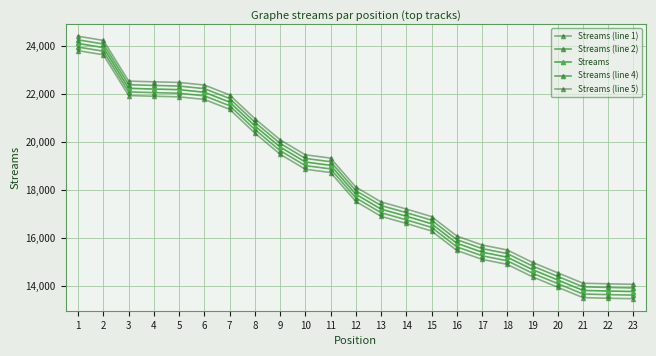

How many lines are shown in the chart?

5